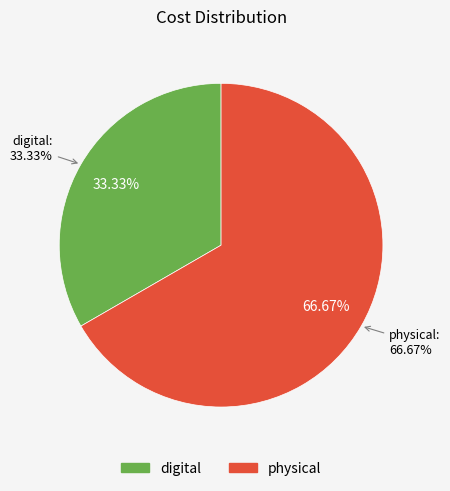

To the nearest percent, what percentage of the pie is digital?

33%